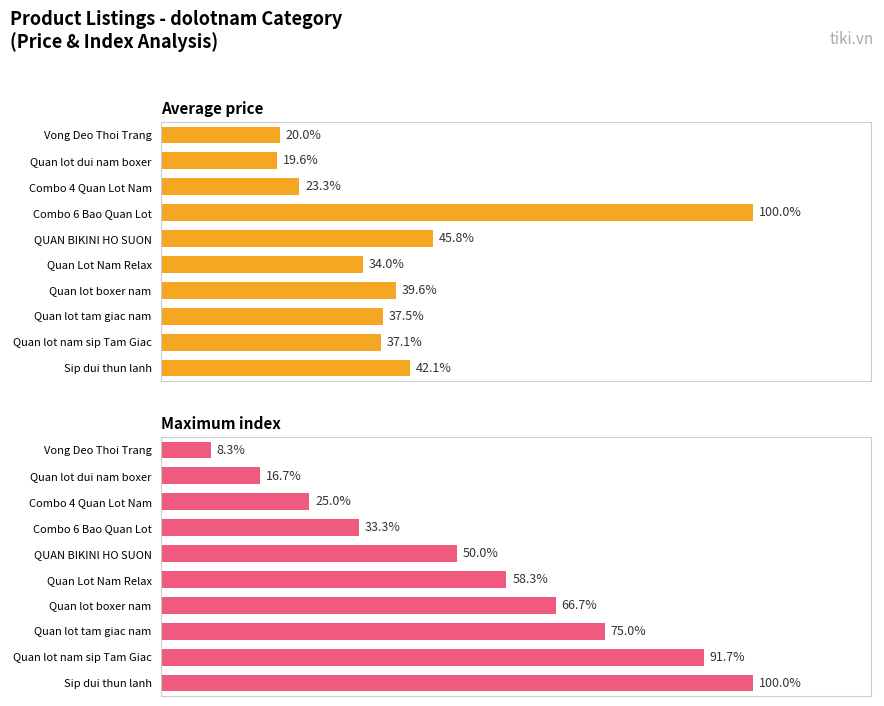

List the series in order of their overall mean, highest first.

Maximum index, Average price